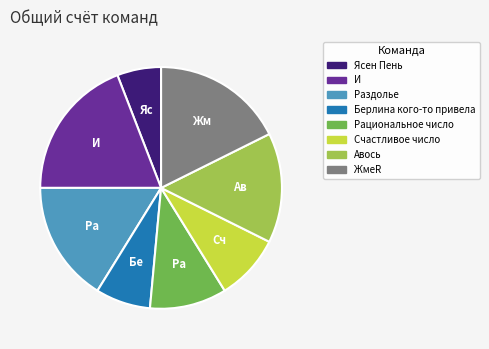

Which has a higher value, Счастливое число or ЖмеR?

ЖмеR